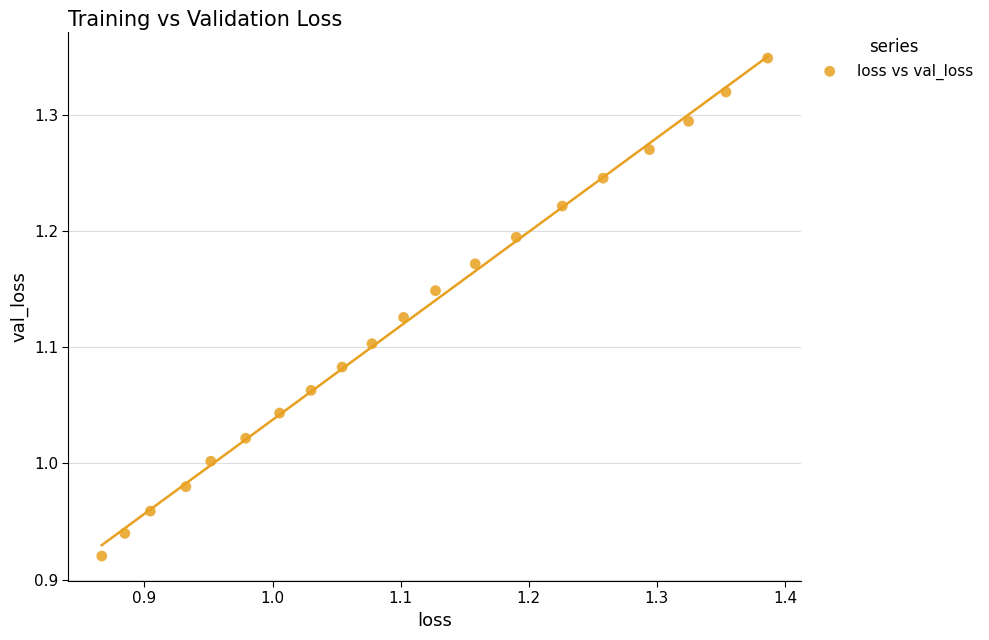

What is the range of X values (max minus min)?

0.5